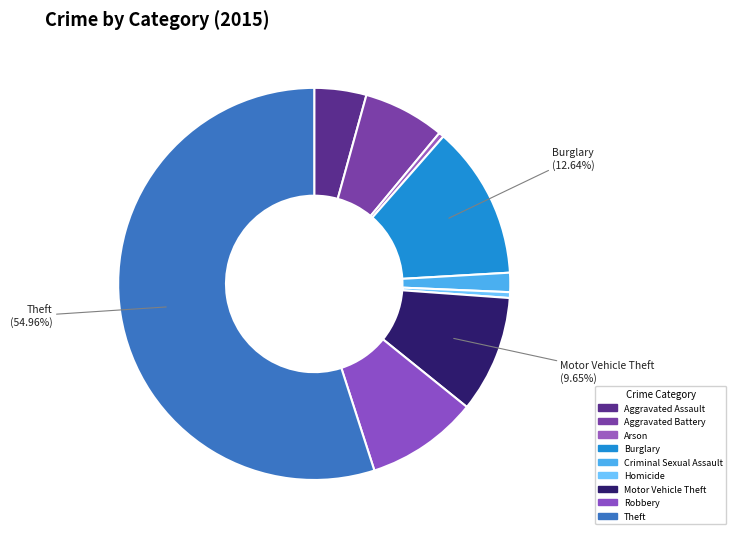

How many segments does this pie chart have?

9